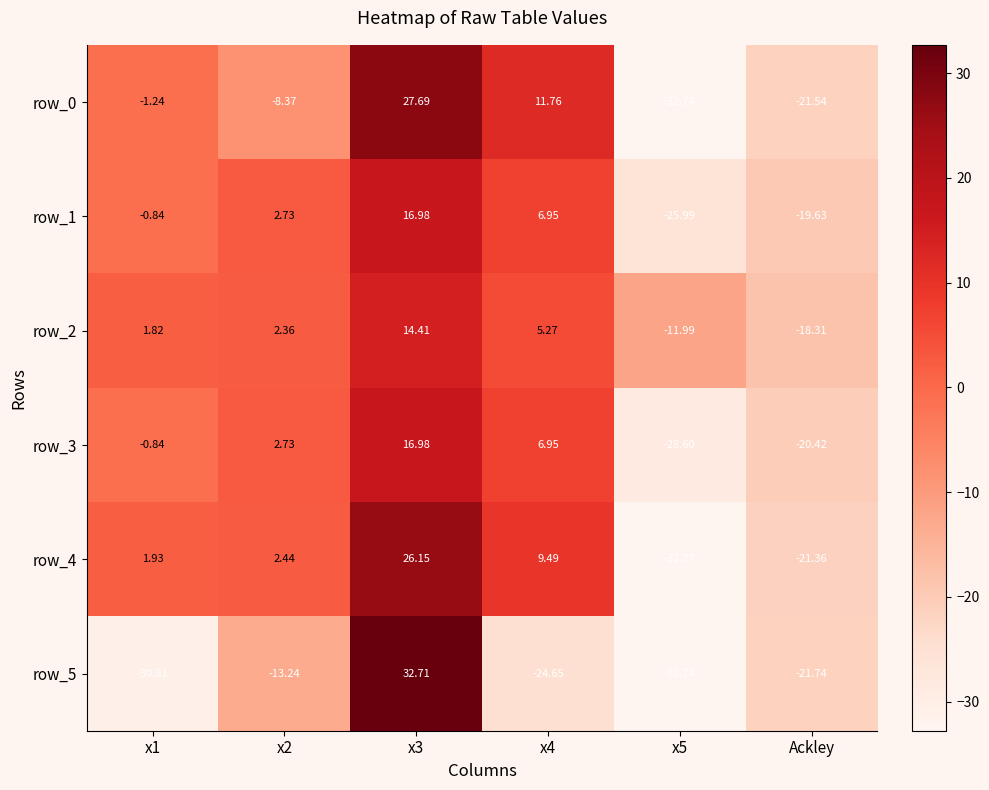

Is the value of row_0 at x3 greater than the value of row_4 at x5?

Yes